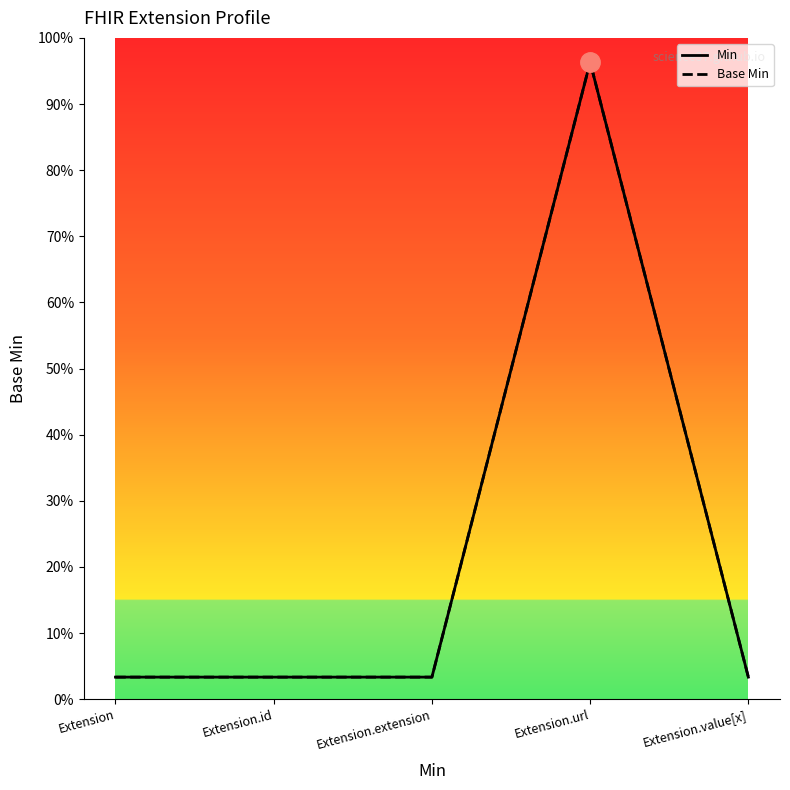

Reading left to right, list all the values displayed in this chart.

Min: 0.1	0.1	0.1	1.4	0.1
Base Min: 0.1	0.1	0.1	1.4	0.1